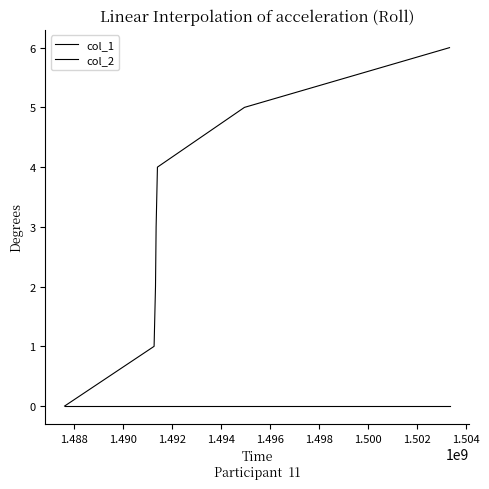

Does the chart display data point markers on the line(s)?

No